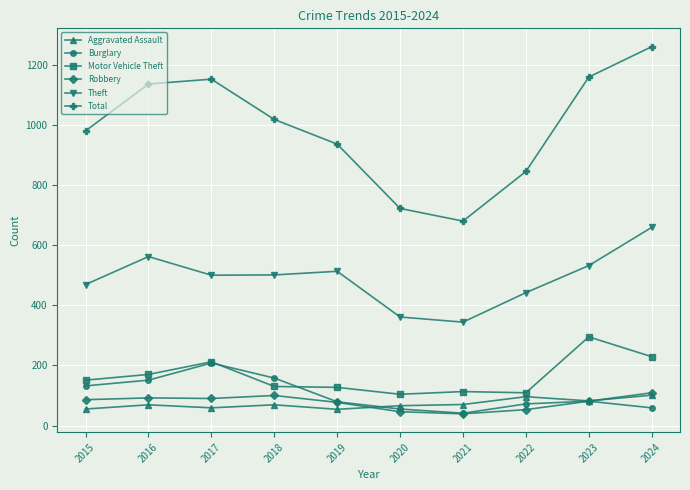

What is the lowest value of the Motor Vehicle Theft series?

104